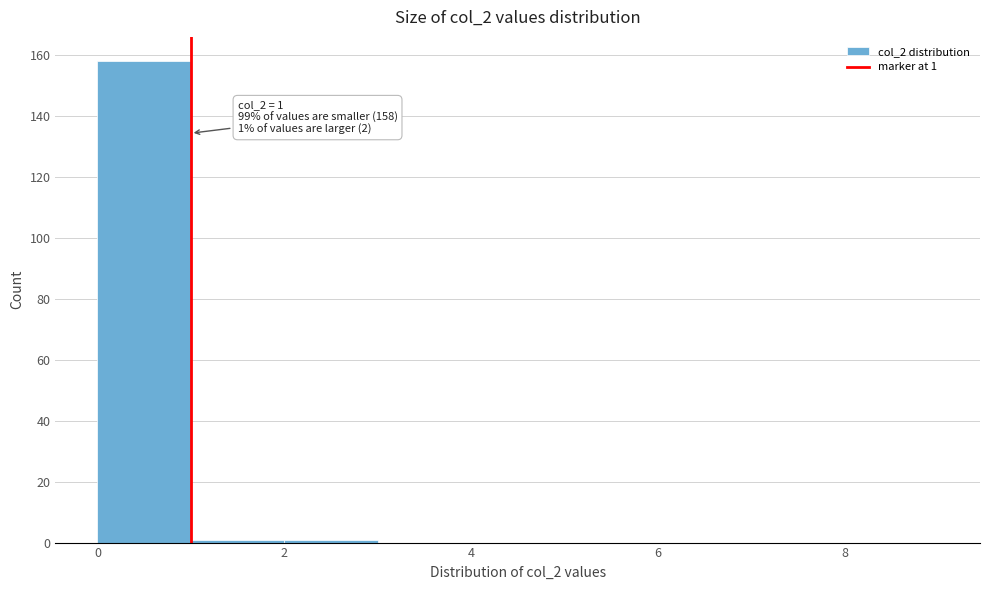

Over which range of the x-axis is the bar tallest?

0 to 1